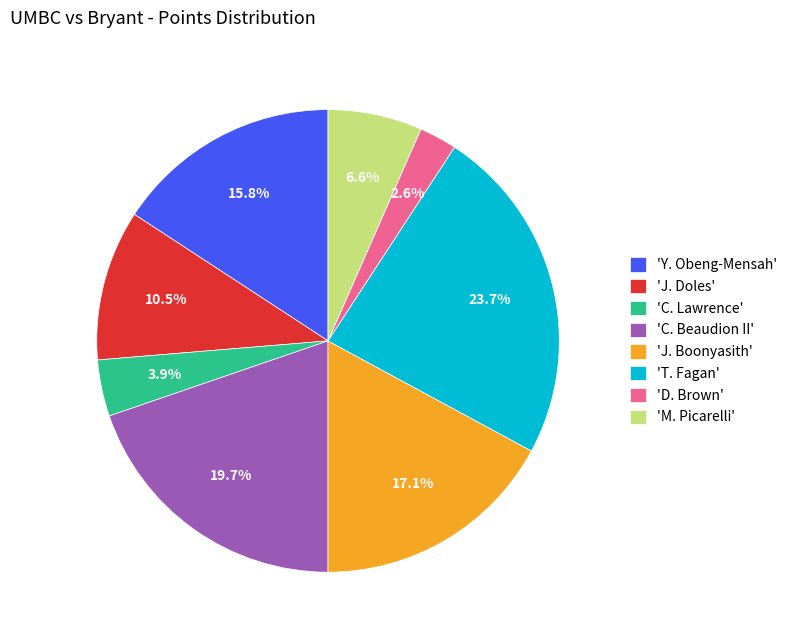

Which has a higher value, 'M. Picarelli' or 'J. Boonyasith'?

'J. Boonyasith'